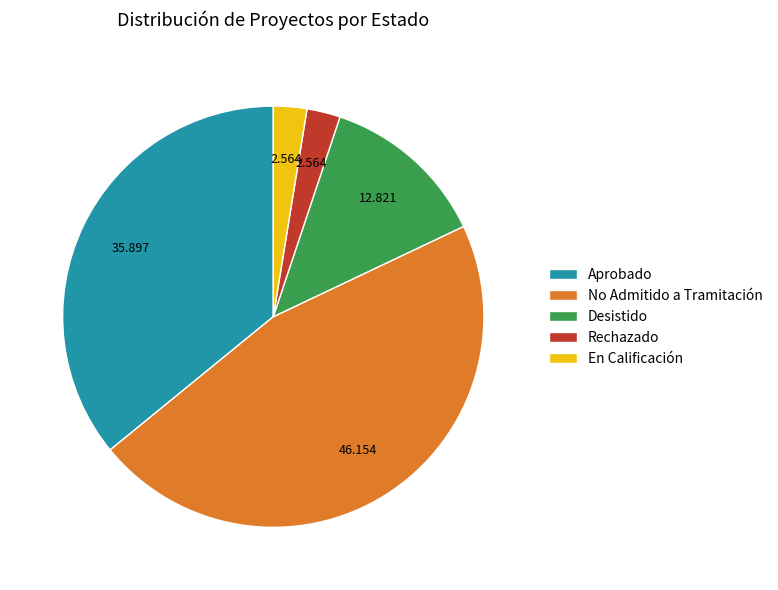

Do Desistido and Aprobado together represent more than half of the pie?

No